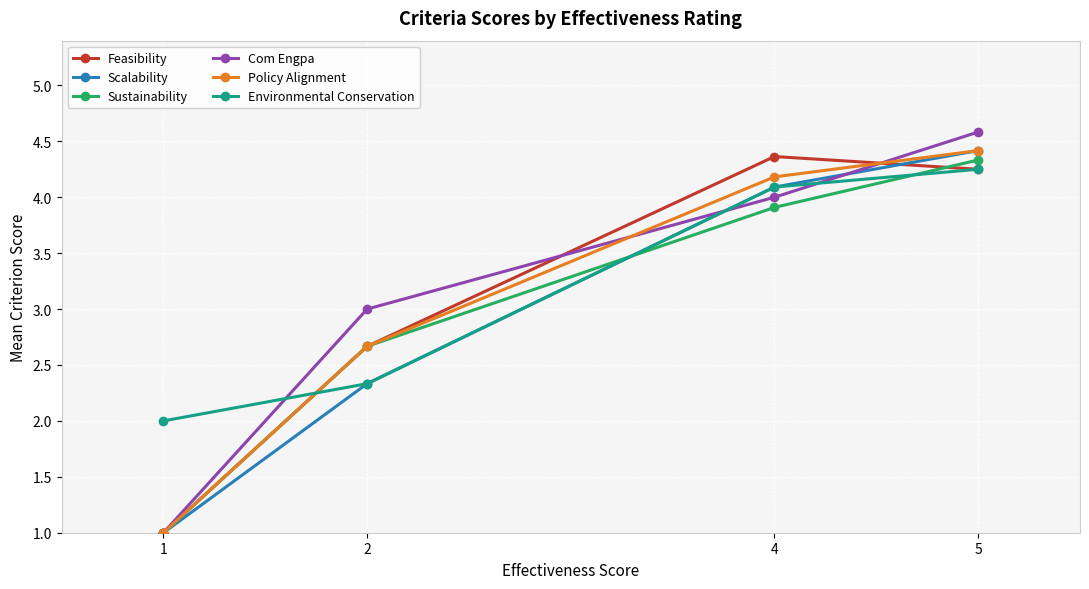

Does the chart have visible grid lines?

Yes